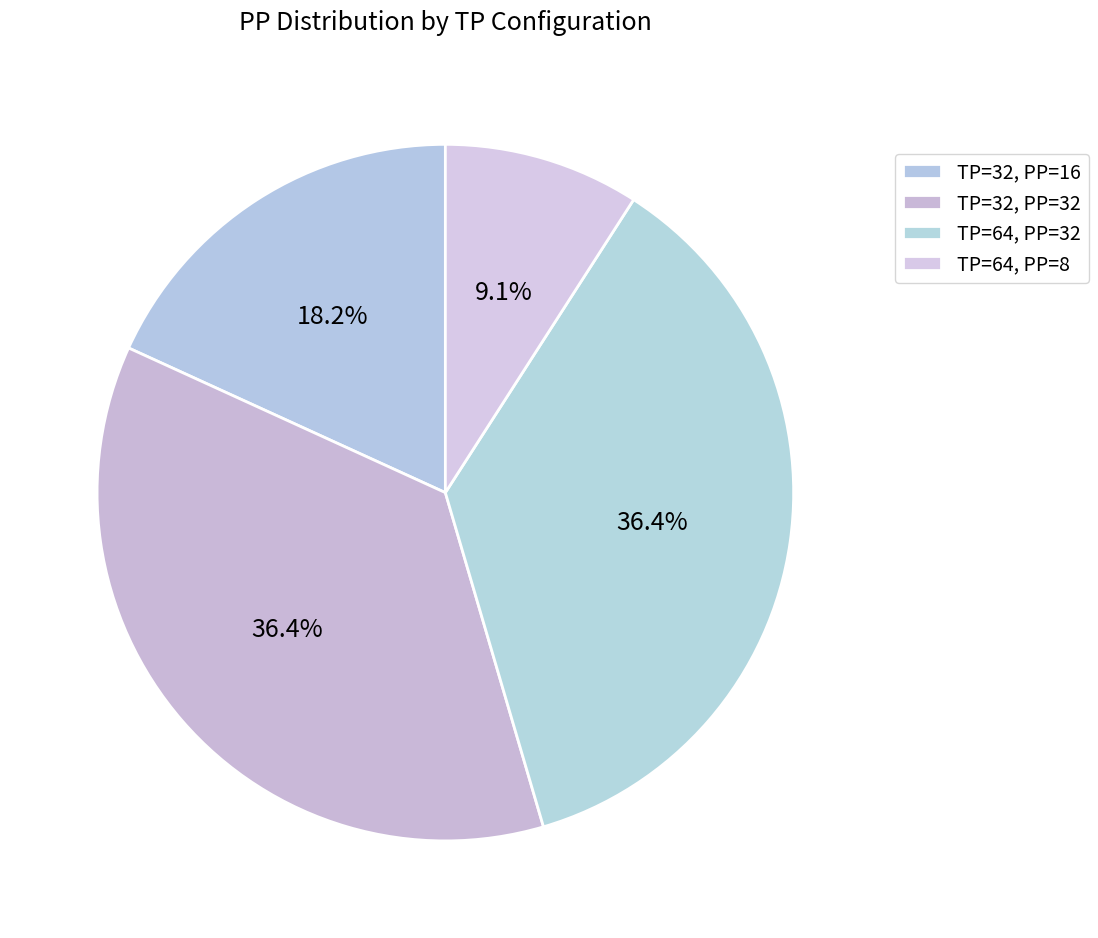

What percentage is NOT represented by TP=32, PP=16?

81.8%